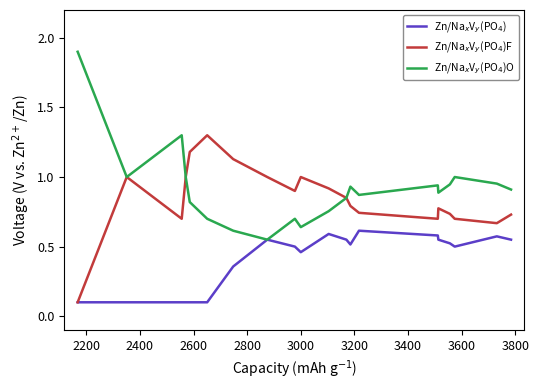

What is the difference between the second highest and second lowest values in the Zn/Na$_x$V$_y$(PO$_4$)O series?

0.7